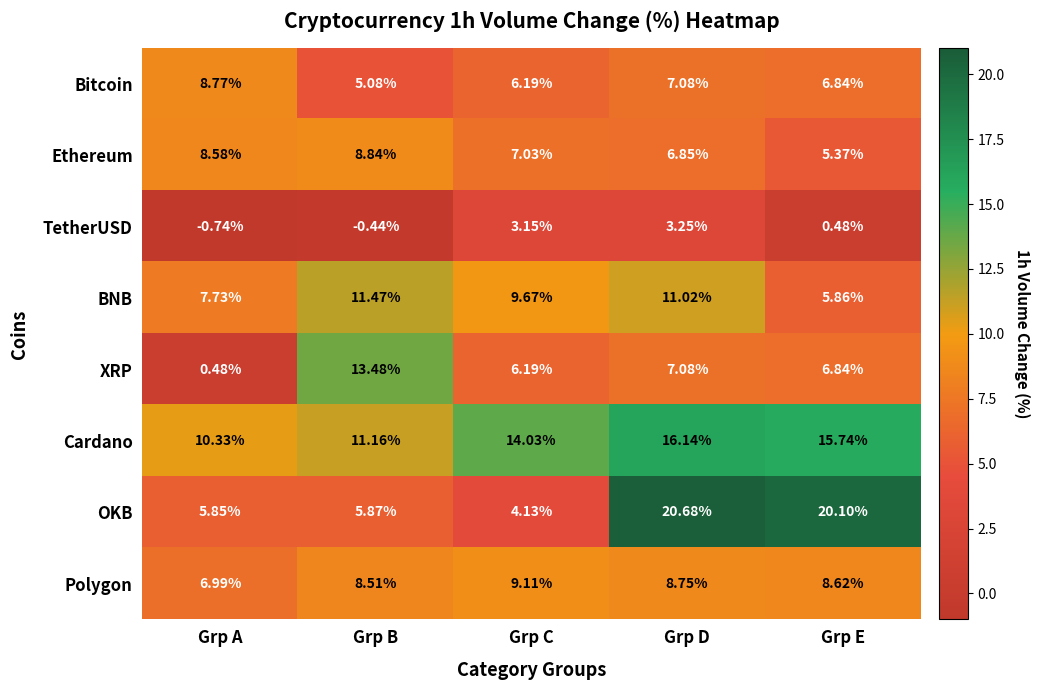

Which category has the lowest value in the Bitcoin series?

Grp B